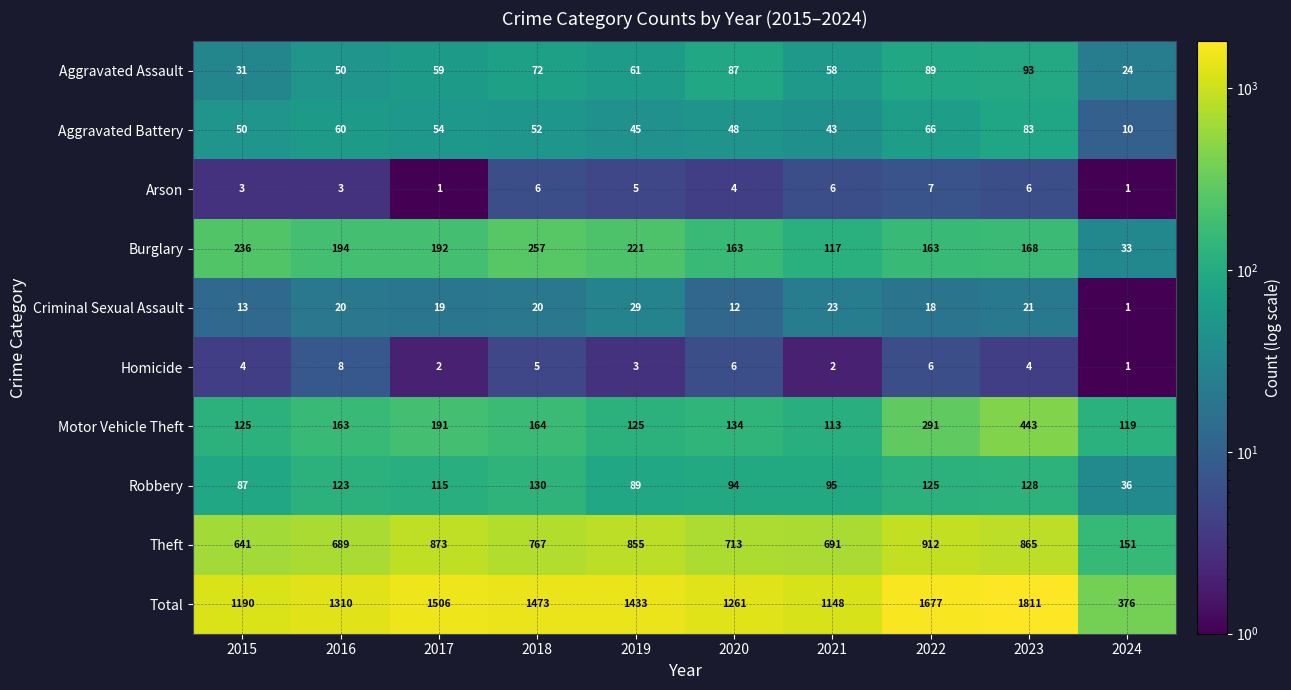

How many values in the Motor Vehicle Theft series are below 163?

5